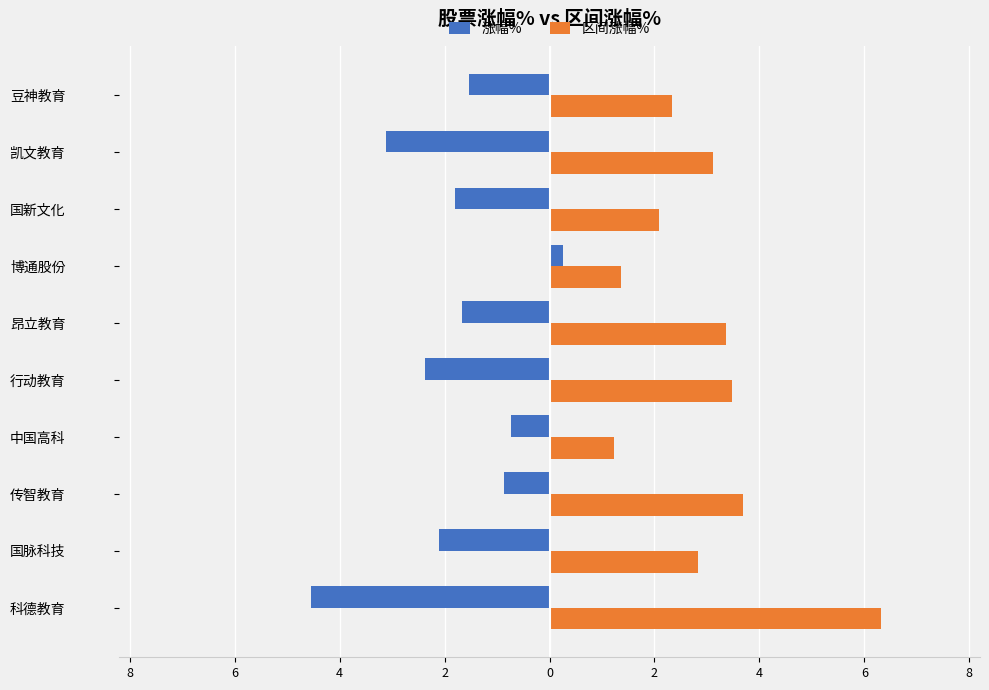

What are all the series names shown in the legend?

涨幅%, 区间涨幅%